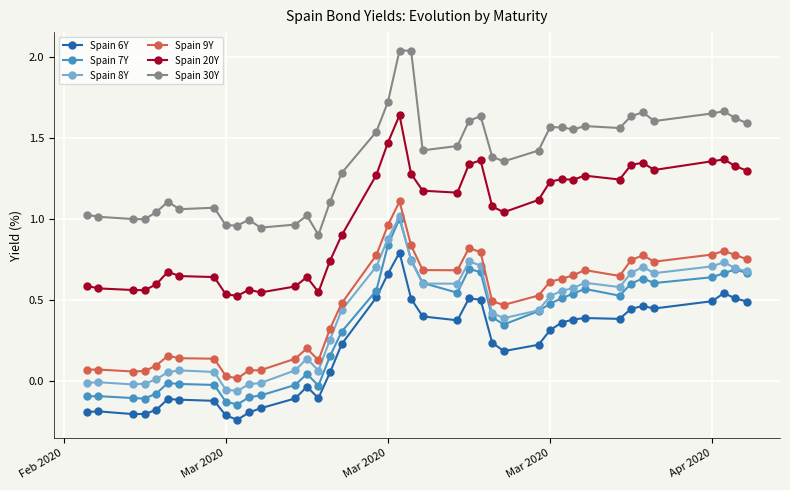

Which series has the largest total across all categories?

Spain 30Y